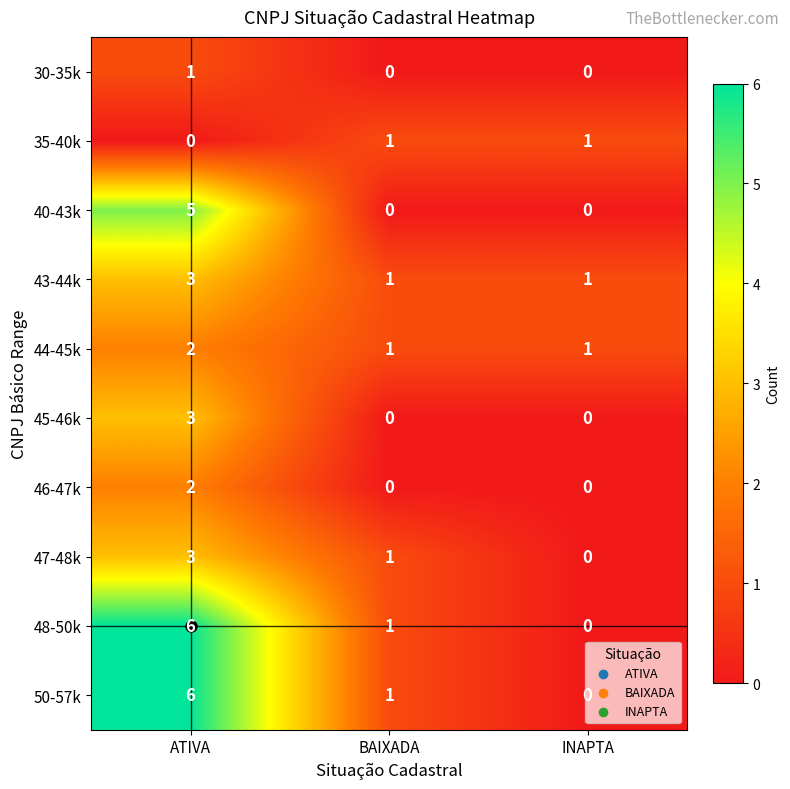

Which category has the highest value in the 43-44k series?

ATIVA